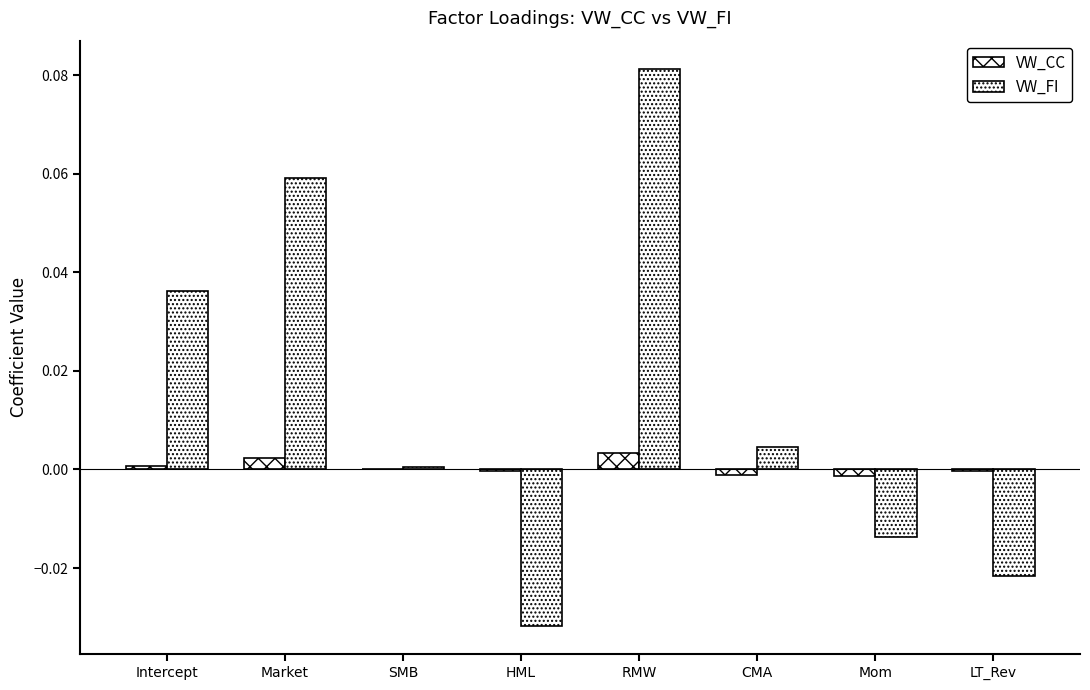

Reading left to right, extract all data points from this chart.

VW_CC: 0.0	0.0	0.0	-0.0	0.0	-0.0	-0.0	-0.0
VW_FI: 0.0	0.1	0.0	-0.0	0.1	0.0	-0.0	-0.0